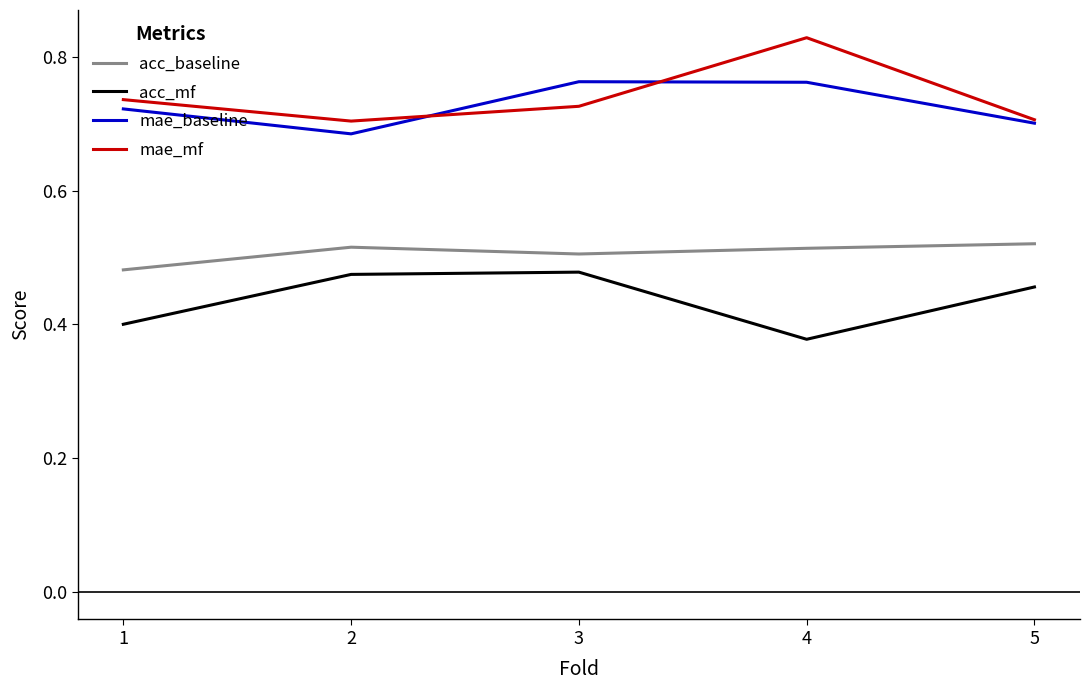

List the series in order of their peak value, highest first.

mae_mf, mae_baseline, acc_baseline, acc_mf